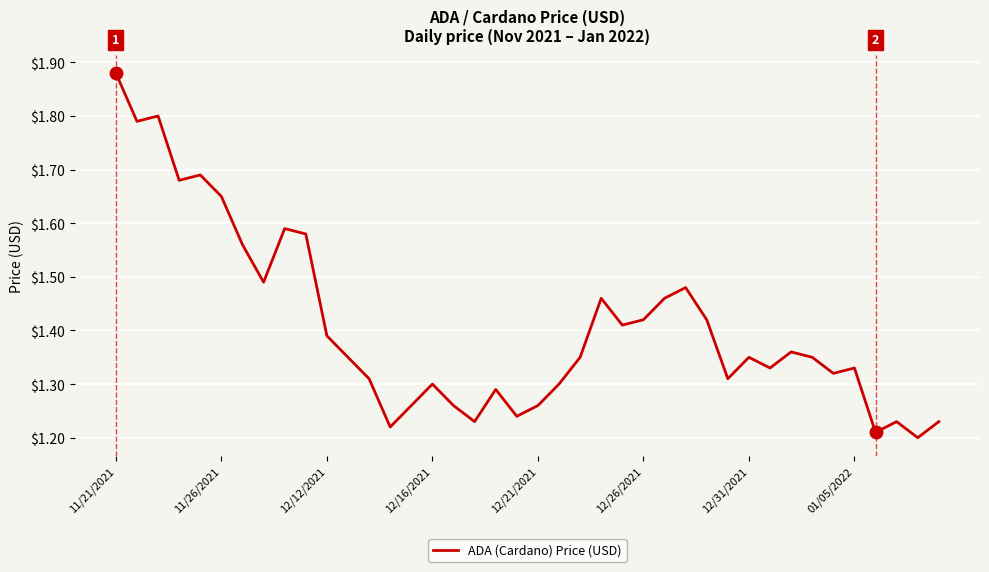

How many lines are shown in the chart?

1